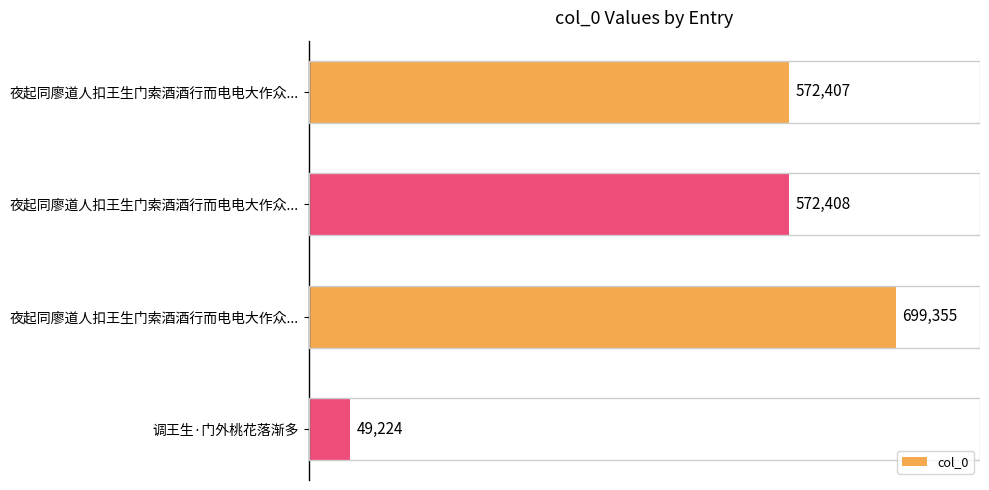

How many distinct data groups are displayed?

1